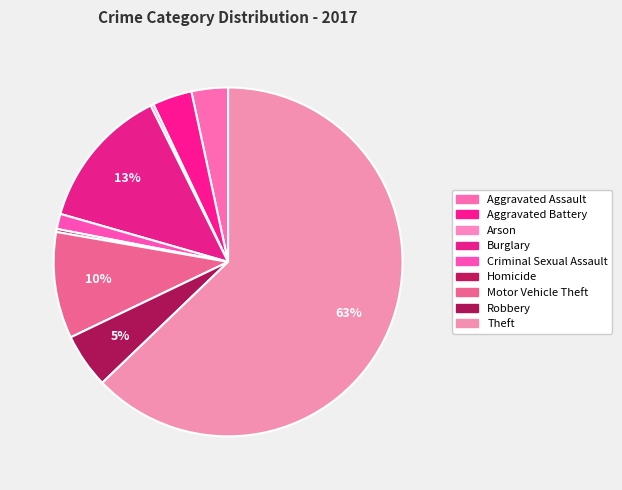

Which has a higher value, Burglary or Motor Vehicle Theft?

Burglary